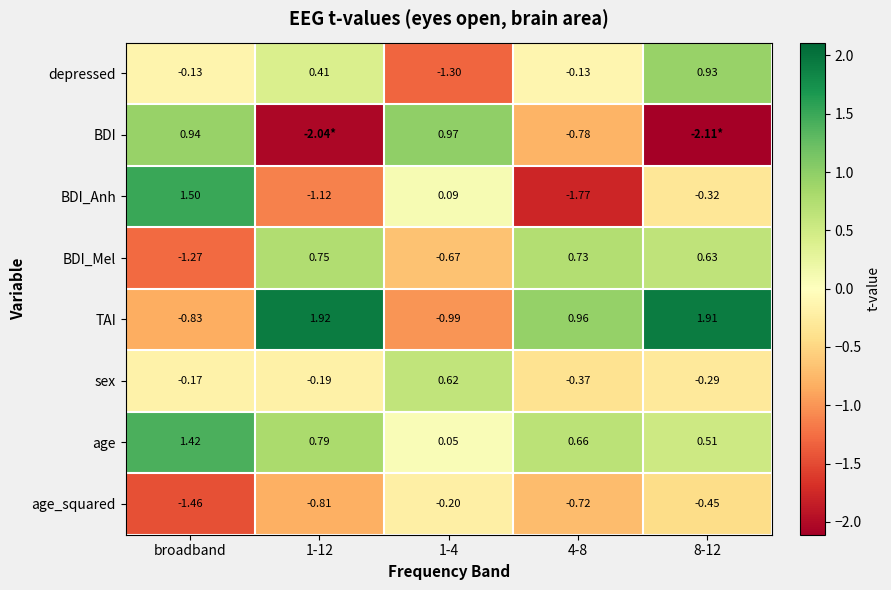

Is the value of TAI at 4-8 greater than the value of depressed at broadband?

Yes